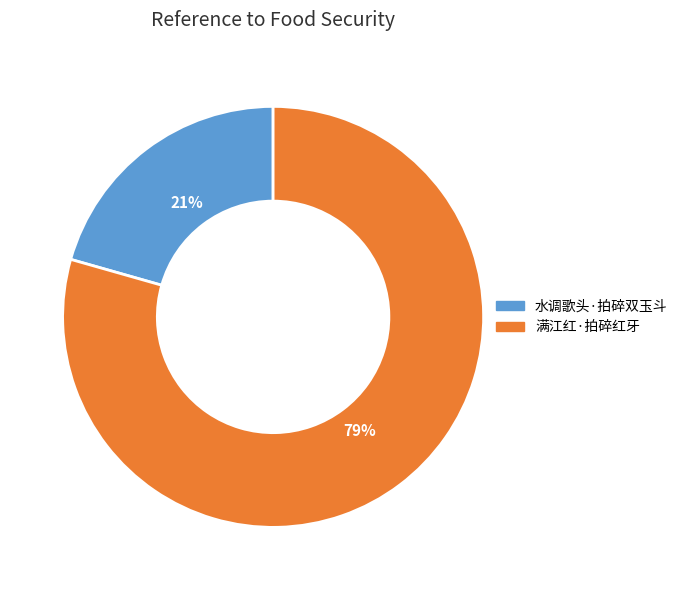

To the nearest percent, what portion does 水调歌头·拍碎双玉斗 represent?

21%